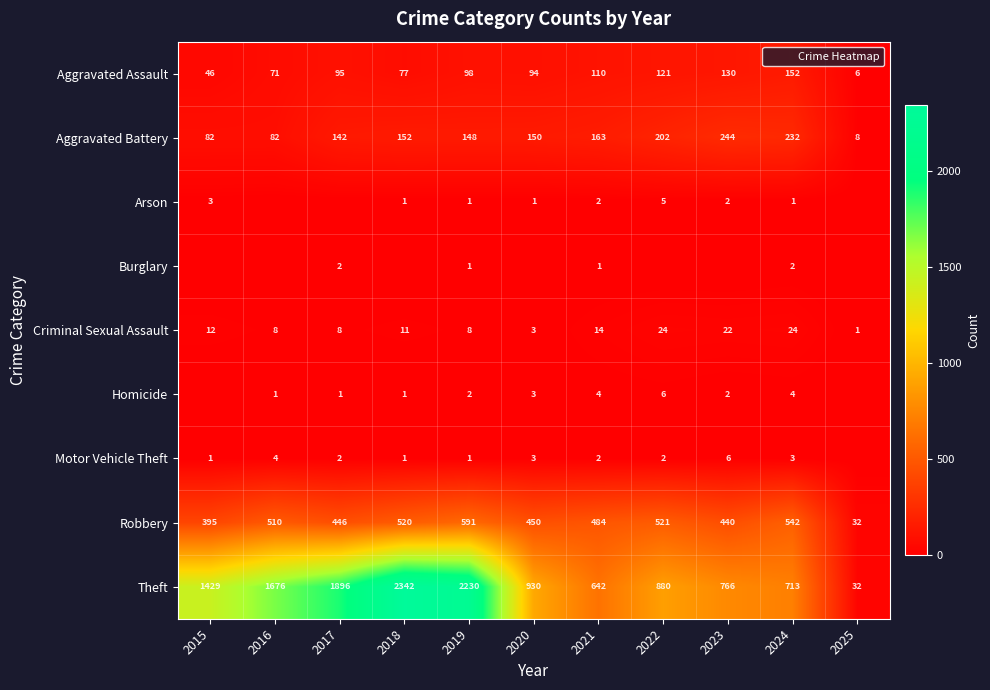

Between 2020 and 2021, which series saw the biggest shift?

Theft